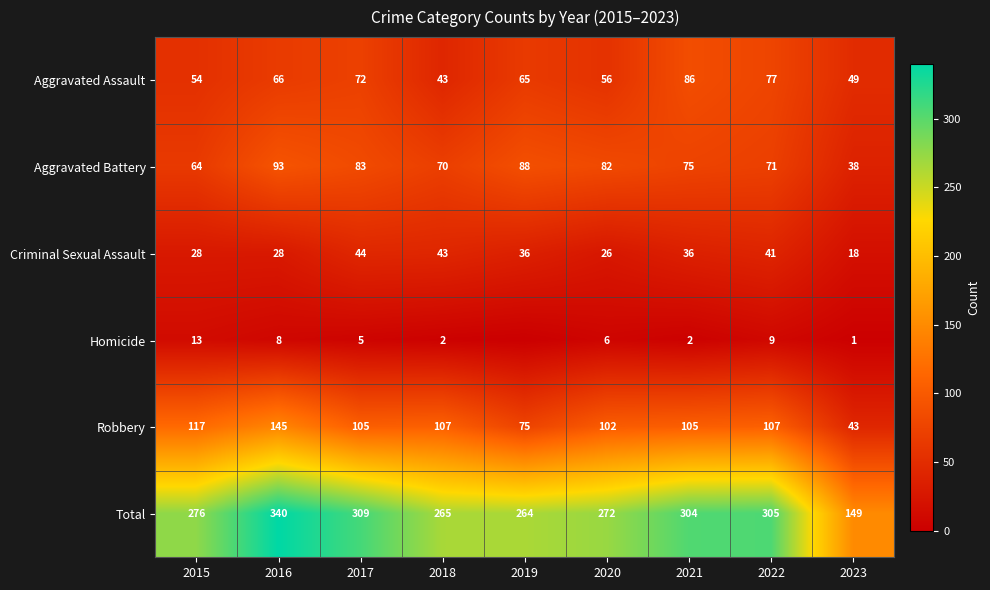

How many data points in Aggravated Assault are less than 65?

4